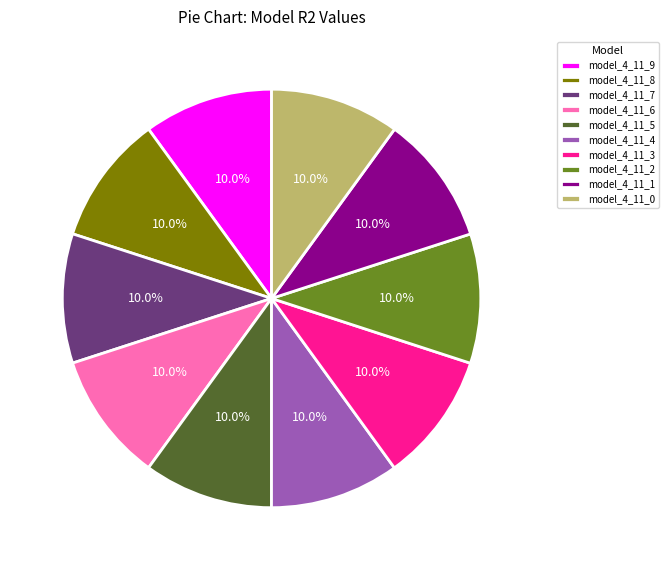

Is there a majority slice in this chart?

No